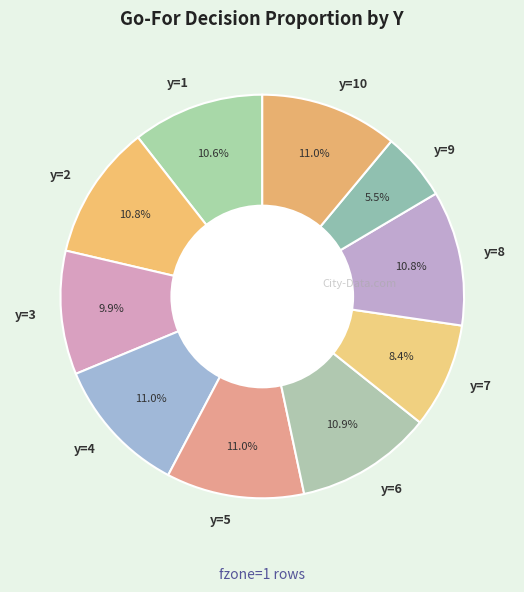

True or false: y=7 accounts for 1% of the total.

False